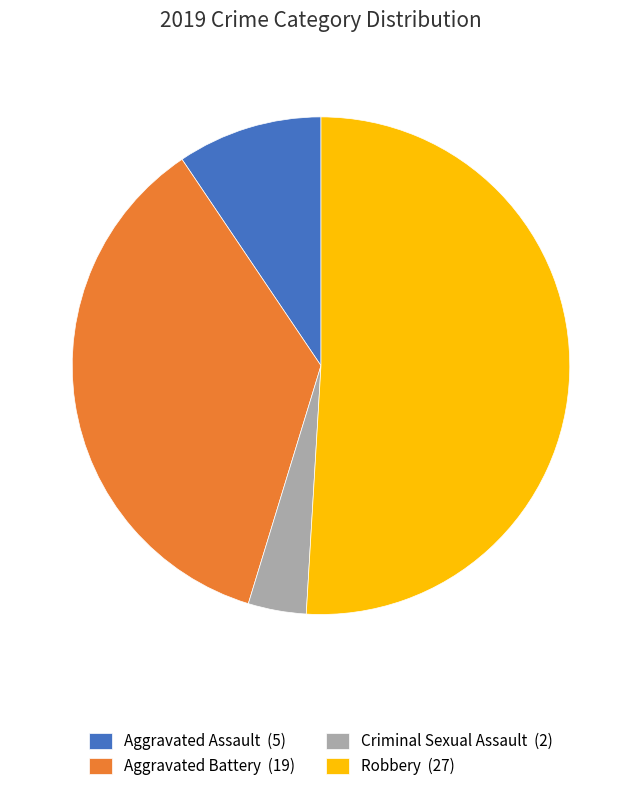

Does any single category account for the majority?

Yes